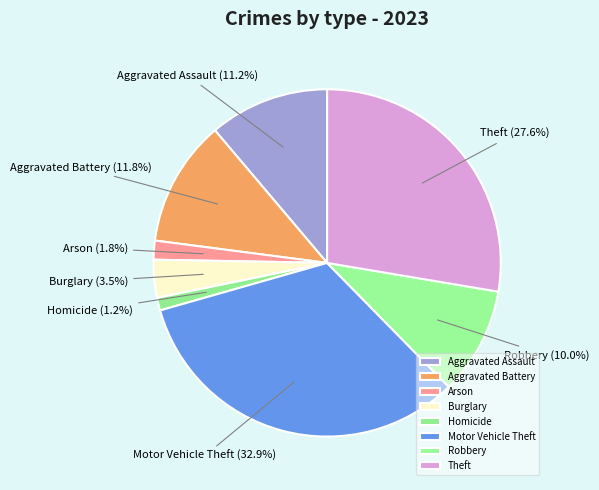

Rank the categories by value from highest to lowest.

Motor Vehicle Theft, Theft, Aggravated Battery, Aggravated Assault, Robbery, Burglary, Arson, Homicide